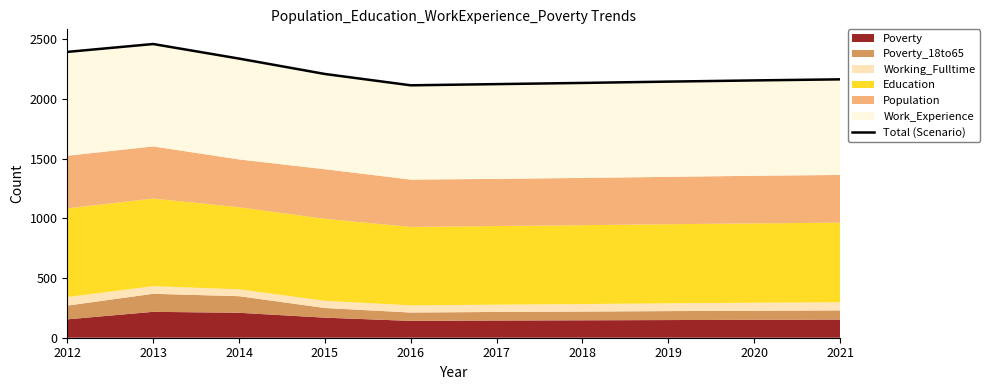

List the labels in order of value, smallest first.

2016, 2017, 2018, 2019, 2020, 2021, 2015, 2014, 2012, 2013